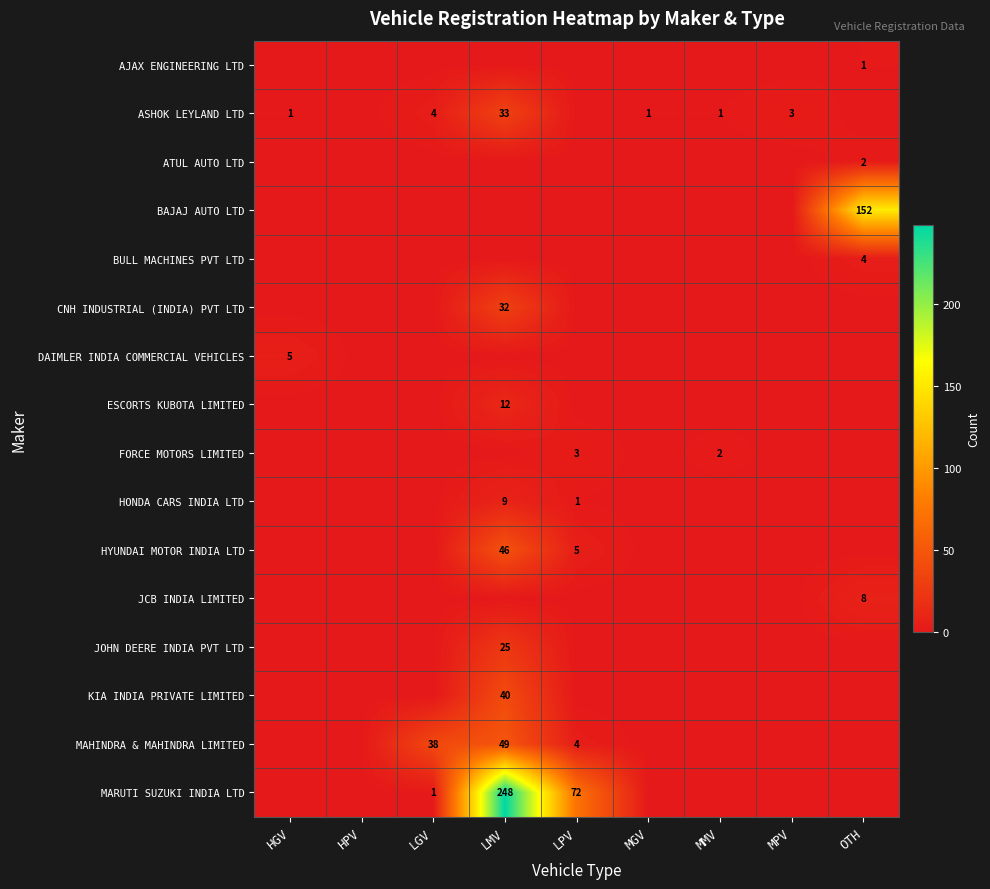

How many distinct data groups are displayed?

16